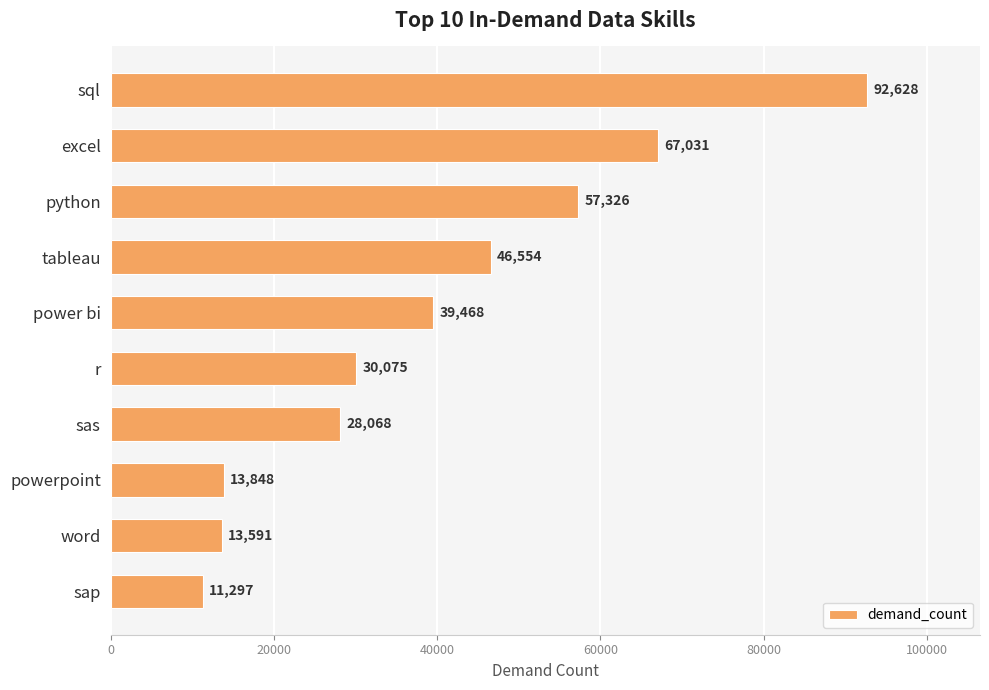

List the labels in order of value, smallest first.

sap, word, powerpoint, sas, r, power bi, tableau, python, excel, sql